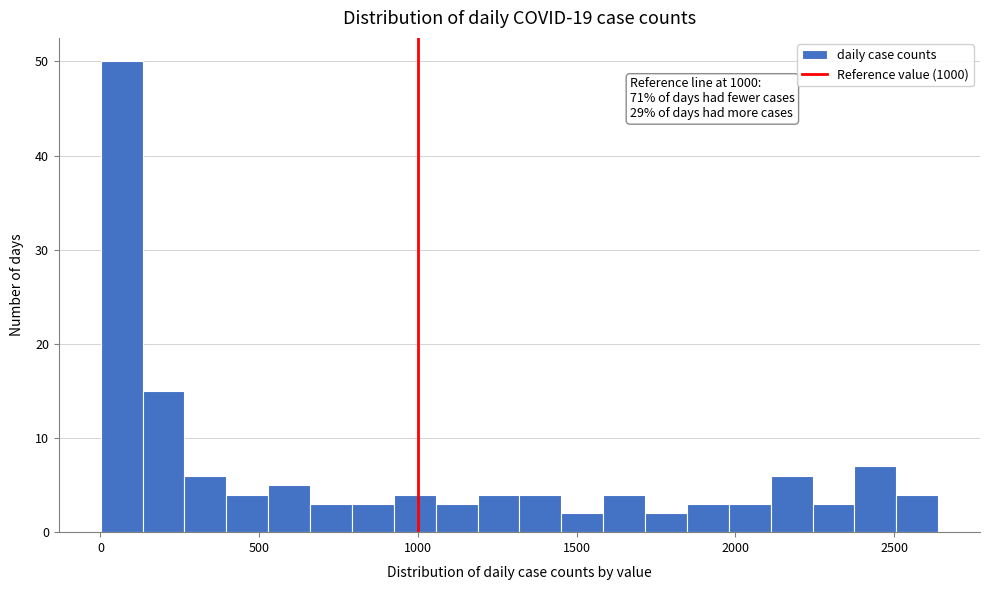

Around what value on the x-axis is the tallest bar? Give the approximate position of its centre, as read against the axis.

50